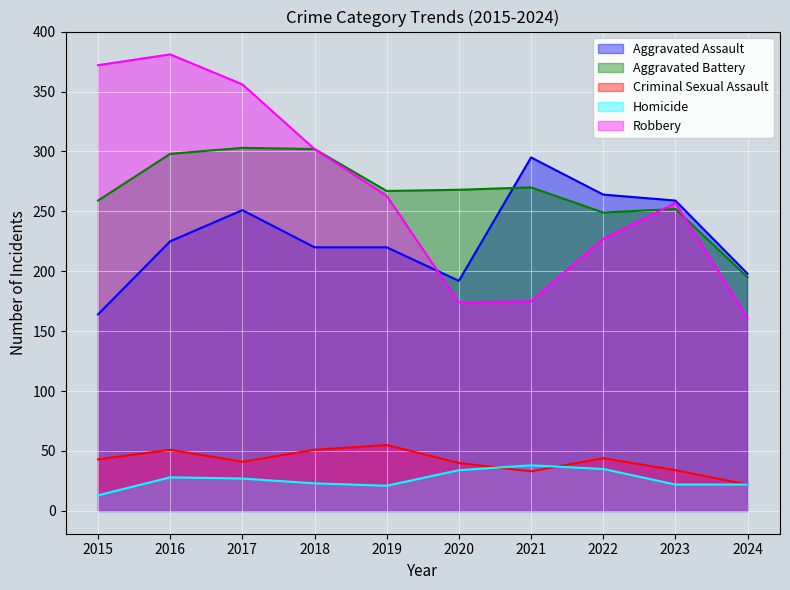

Which series has the largest total across all categories?

Robbery